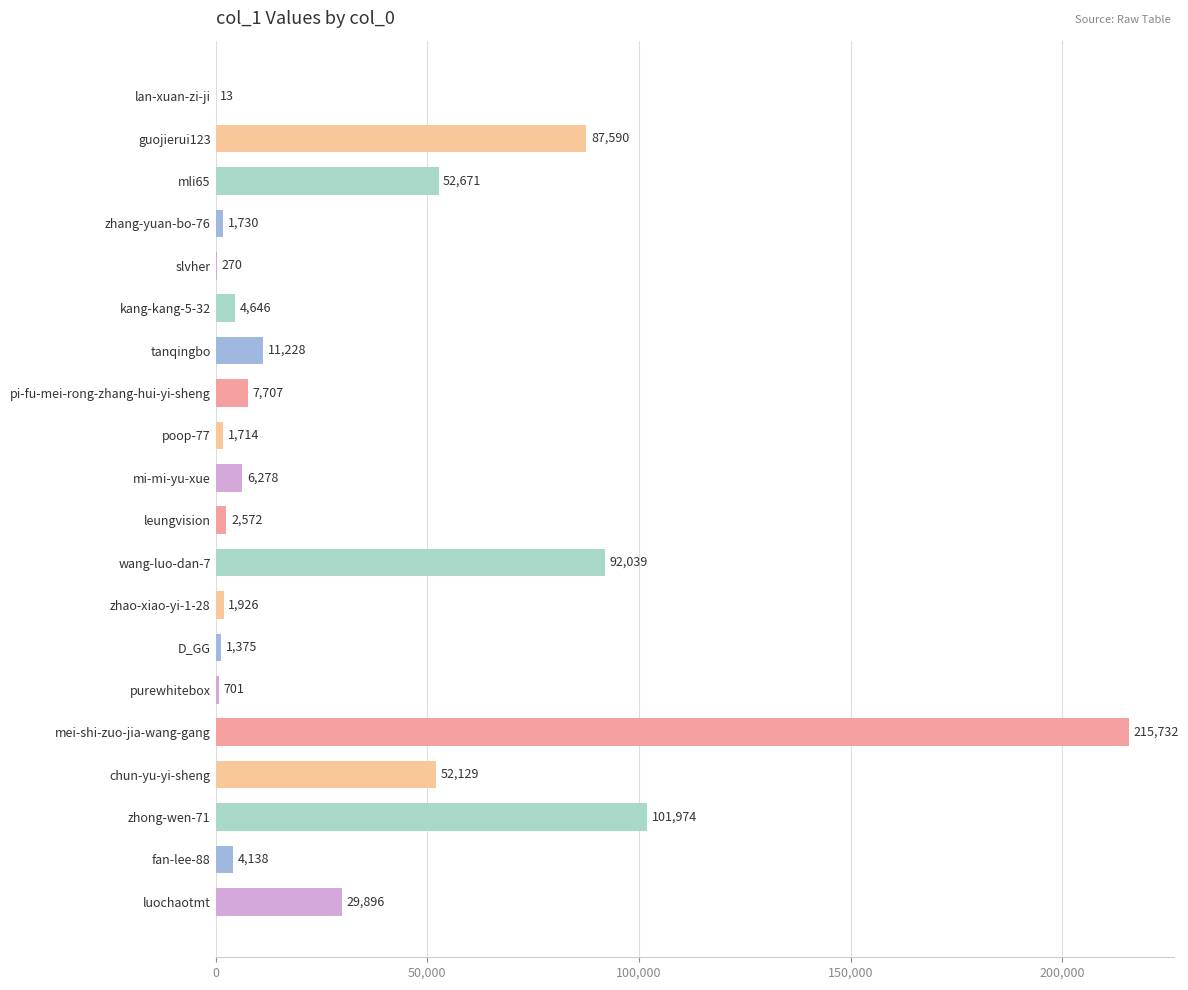

The value at purewhitebox is 701. True or false?

True